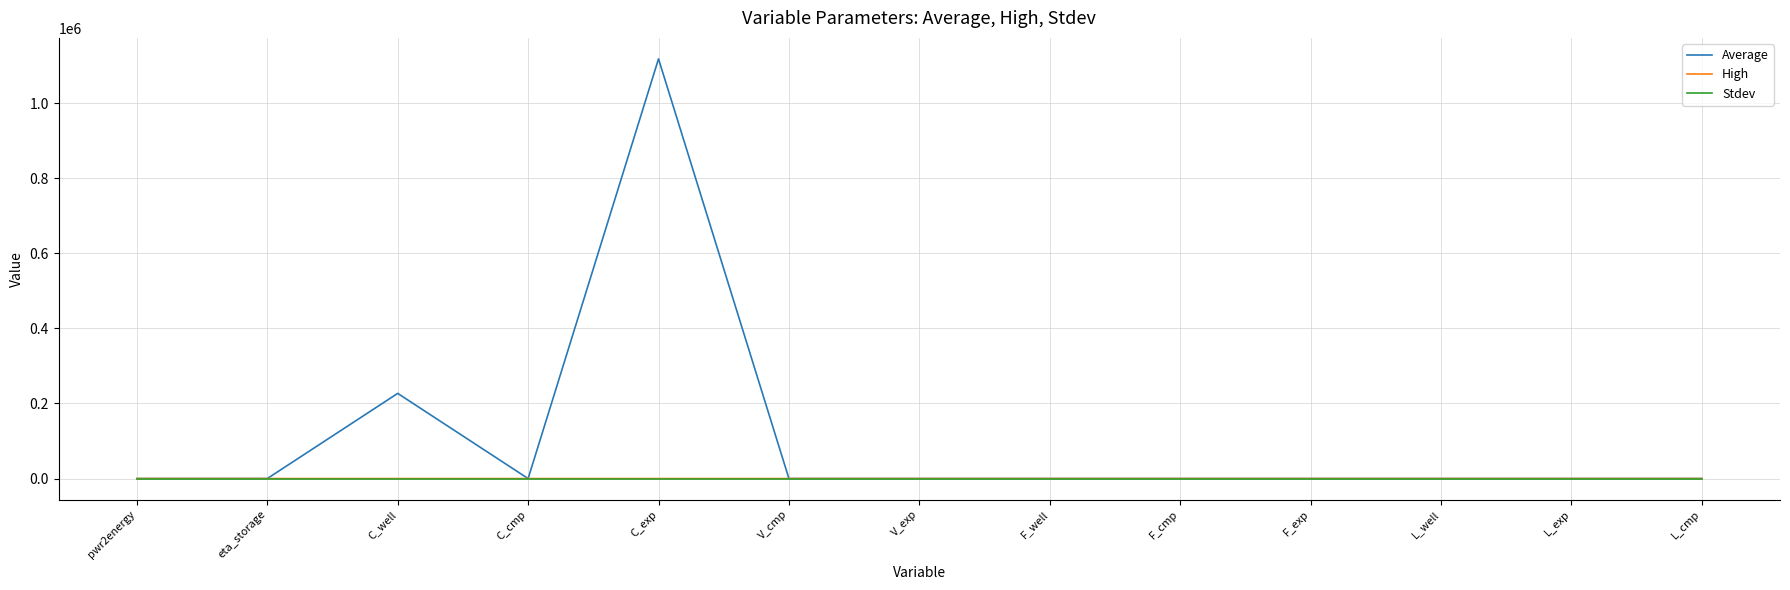

True or false: Average has a value of 0.0 at F_well.

True